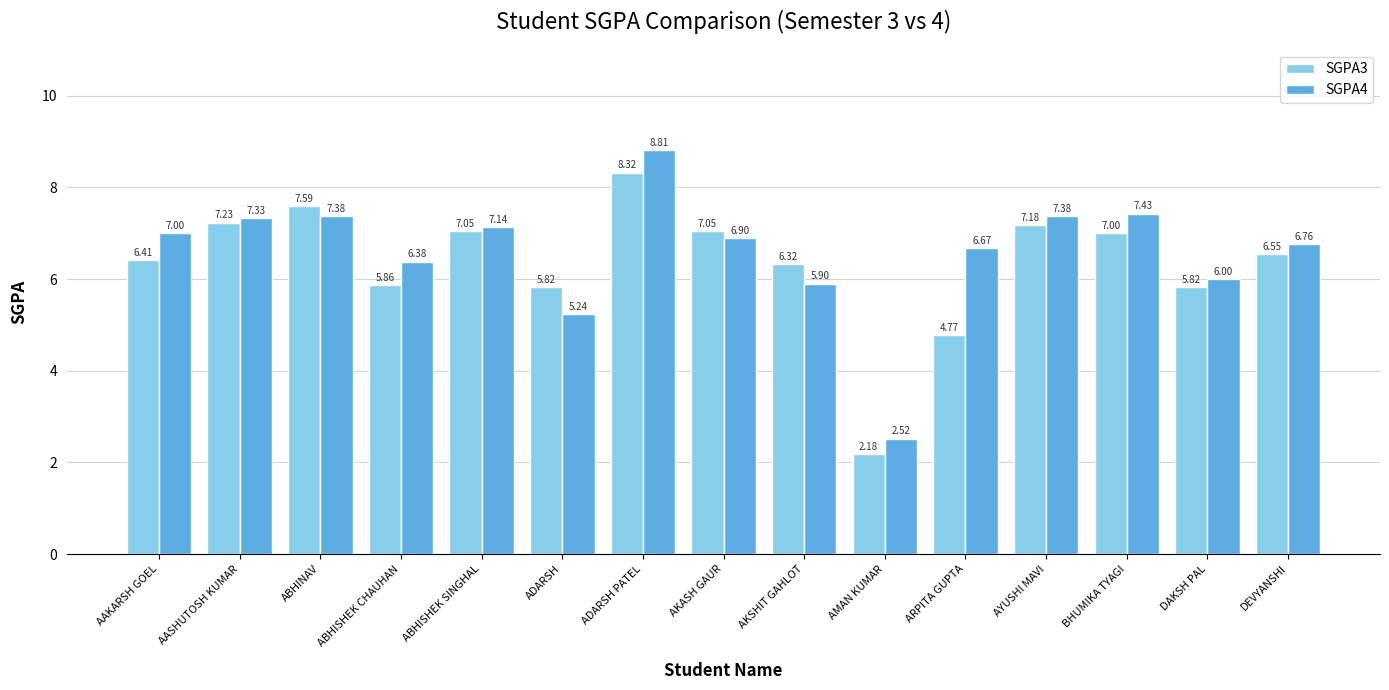

Is it true that SGPA3 equals 1.6 at AYUSHI MAVI?

False